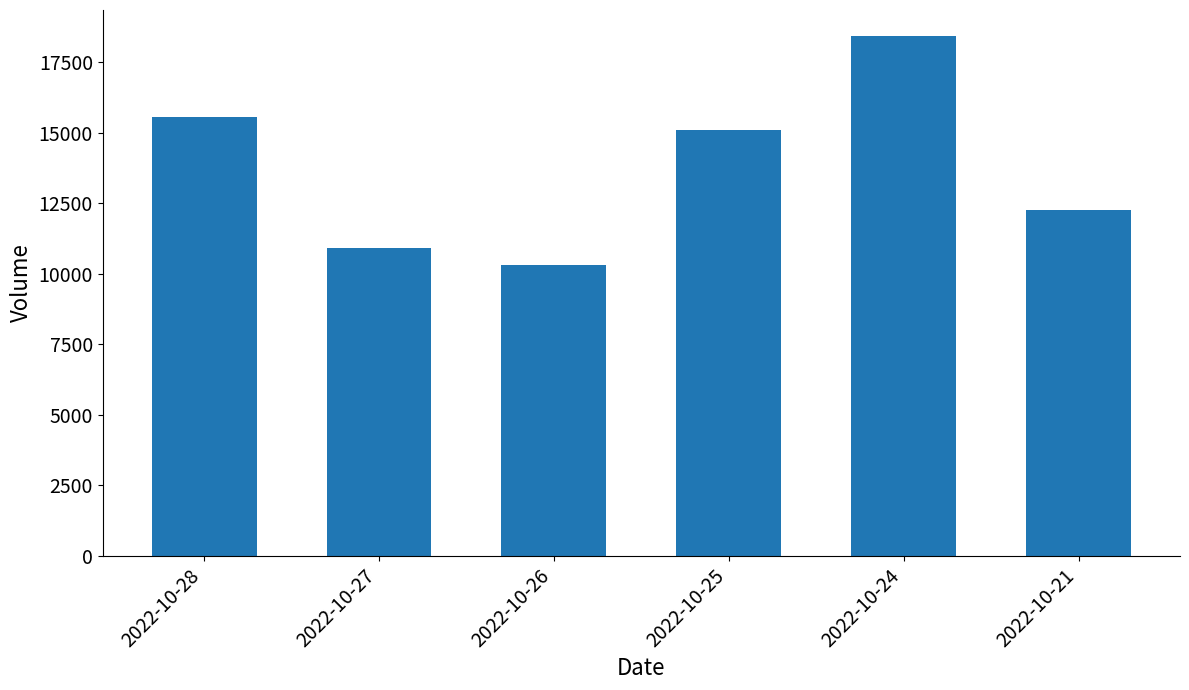

What is the sum of all values?

82543